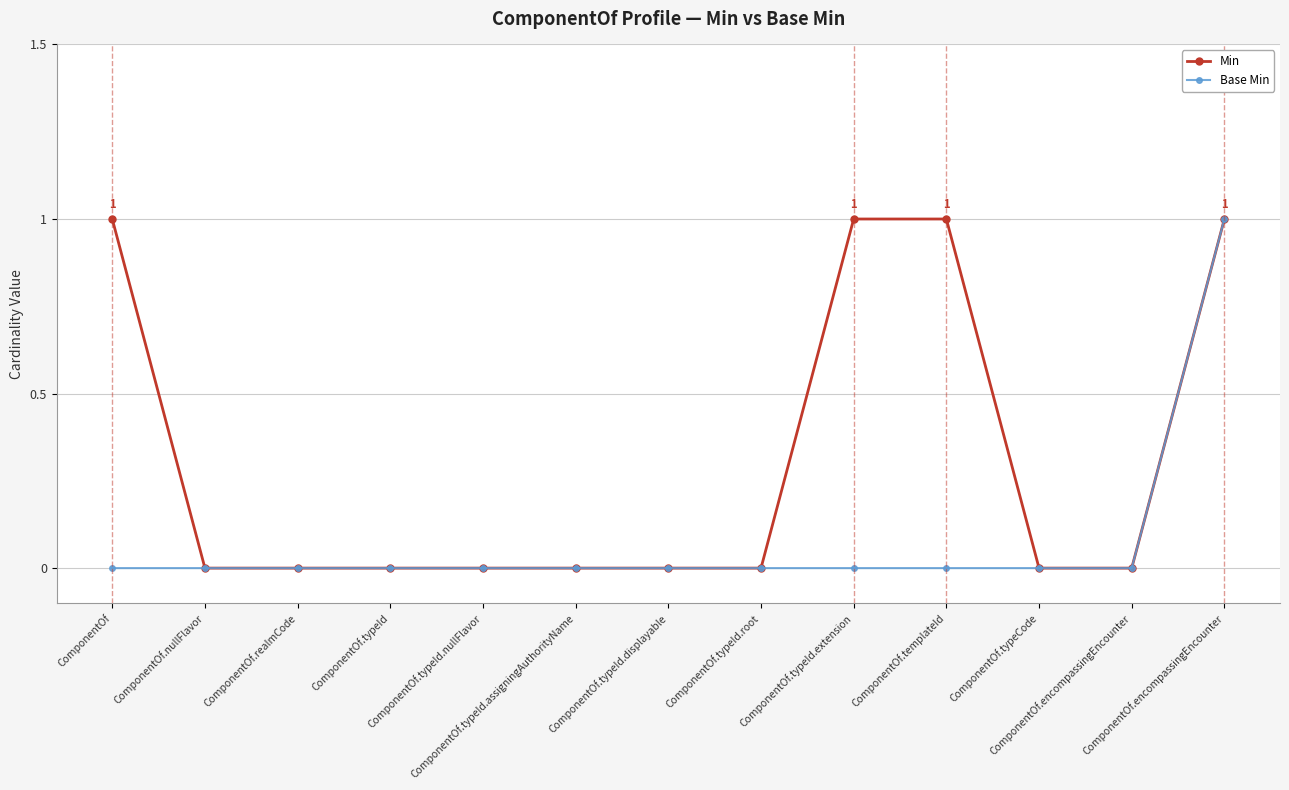

Which category has the highest value in the Min series?

ComponentOf